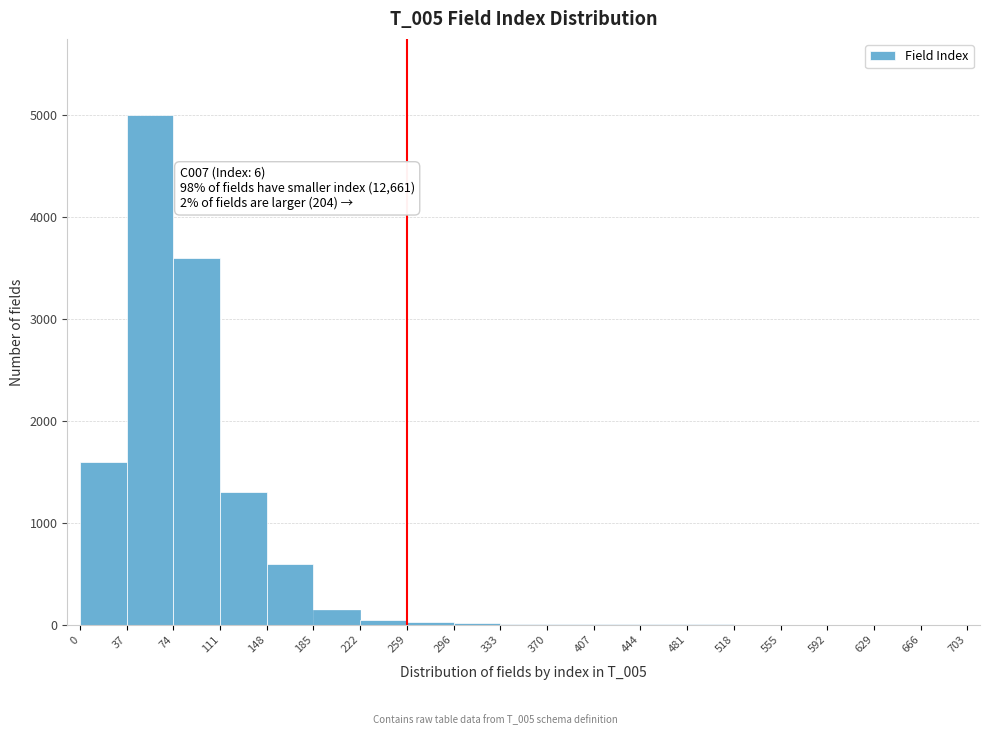

Over which range of the x-axis is the bar tallest?

37 to 74